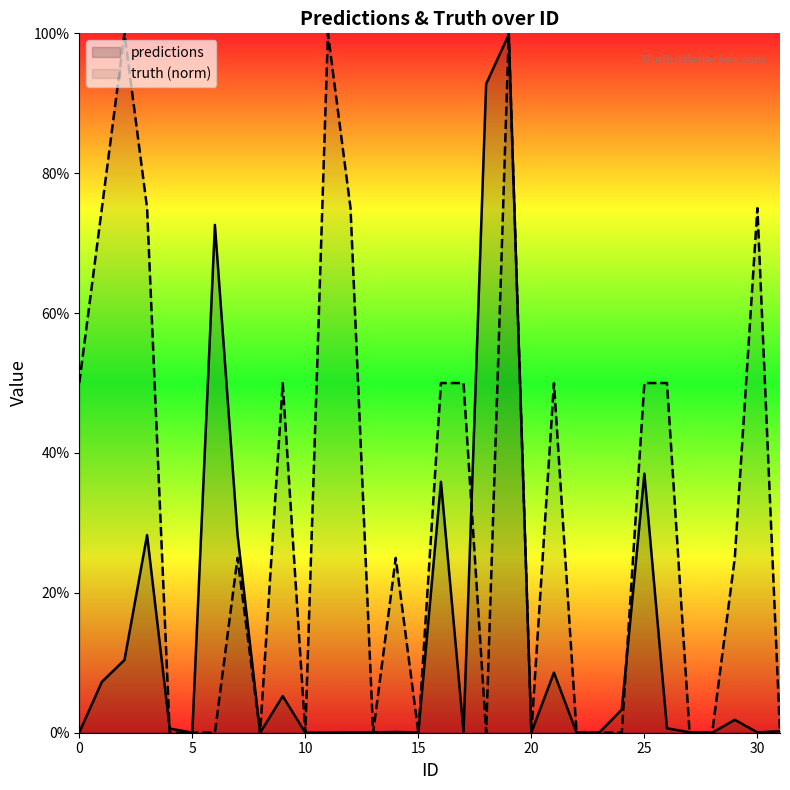

Reading left to right, transcribe all the data shown in this chart.

predictions: 0=0.0	1=0.1	2=0.1	3=0.3	4=0.0	5=0.0	6=0.7	7=0.3	8=0.0	9=0.1	10=0.0	11=0.0	12=0.0	13=0.0	14=0.0	15=0.0	16=0.4	17=0.0	18=0.9	19=1.0	20=0.0	21=0.1	22=0.0	23=0.0	24=0.0	25=0.4	26=0.0	27=0.0	28=0.0	29=0.0	30=0.0	31=0.0
truth: 0=0.5	1=0.8	2=1.0	3=0.8	4=0.0	5=0.0	6=0.0	7=0.2	8=0.0	9=0.5	10=0.0	11=1.0	12=0.8	13=0.0	14=0.2	15=0.0	16=0.5	17=0.5	18=0.0	19=1.0	20=0.0	21=0.5	22=0.0	23=0.0	24=0.0	25=0.5	26=0.5	27=0.0	28=0.0	29=0.2	30=0.8	31=0.0